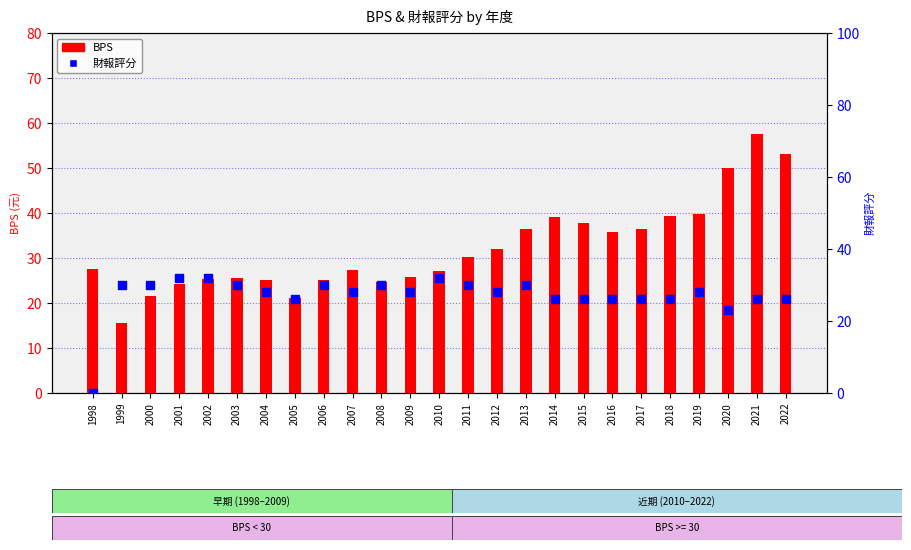

At which category is the sum across all series the highest?

2021